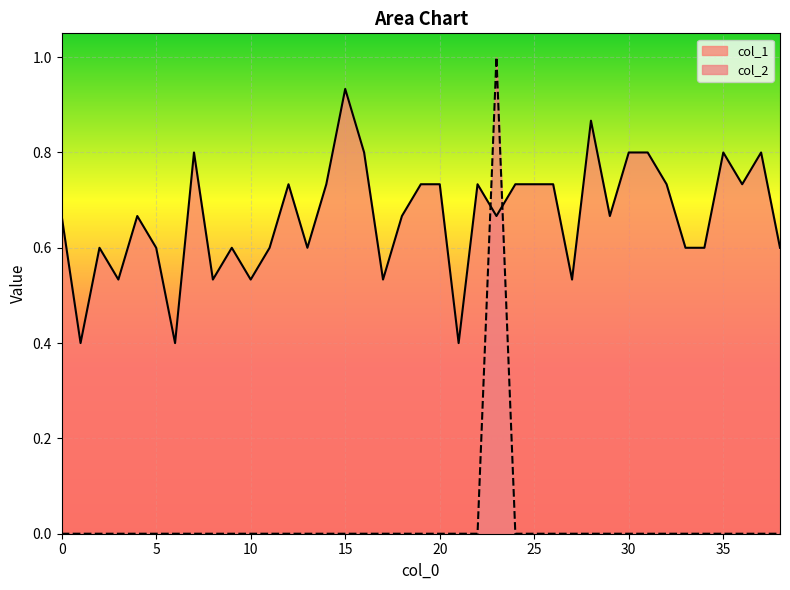

What is the value of the col_1 point at the 11th from the left?

0.5